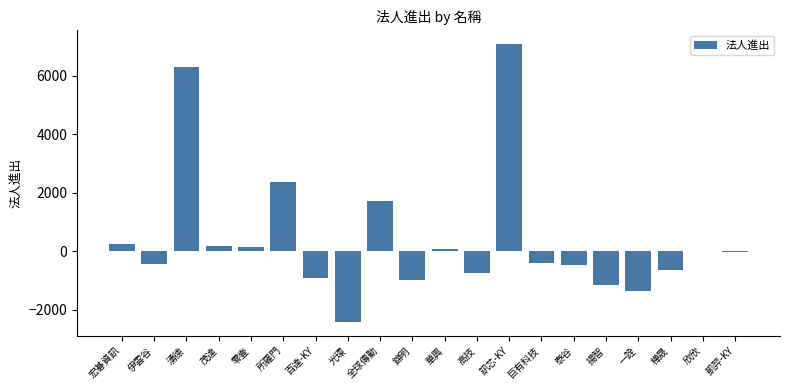

What is the sum of the values at 樺晟 and 百達-KY?

-1587